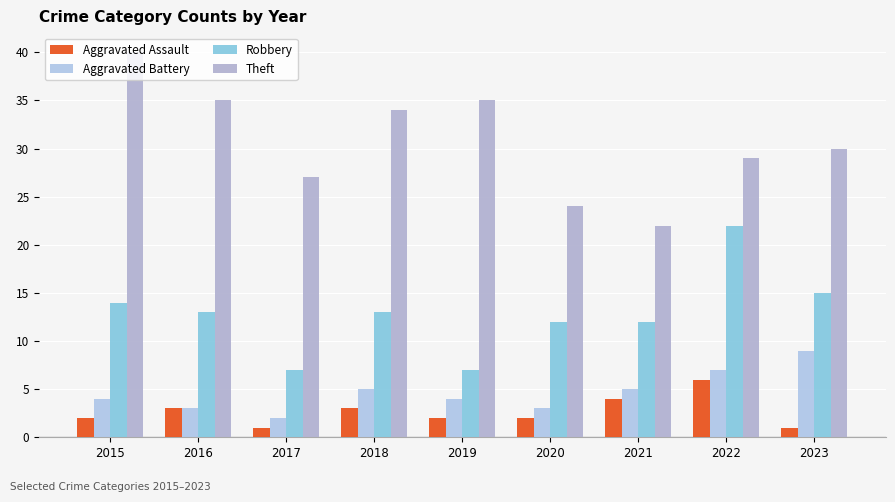

Reading right to left, extract all data points from this chart.

Aggravated Assault: 2023=1	2022=6	2021=4	2020=2	2019=2	2018=3	2017=1	2016=3	2015=2
Aggravated Battery: 2023=9	2022=7	2021=5	2020=3	2019=4	2018=5	2017=2	2016=3	2015=4
Robbery: 2023=15	2022=22	2021=12	2020=12	2019=7	2018=13	2017=7	2016=13	2015=14
Theft: 2023=30	2022=29	2021=22	2020=24	2019=35	2018=34	2017=27	2016=35	2015=40